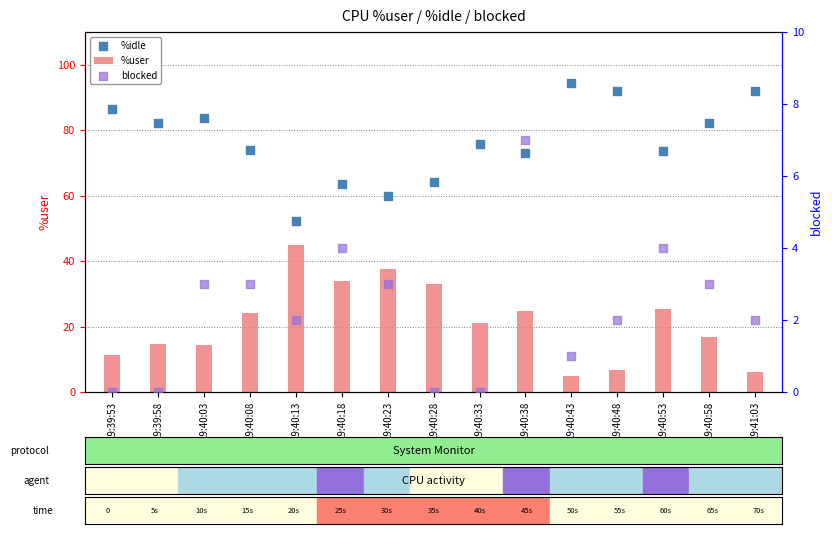

Which series has the largest total across all categories?

%idle